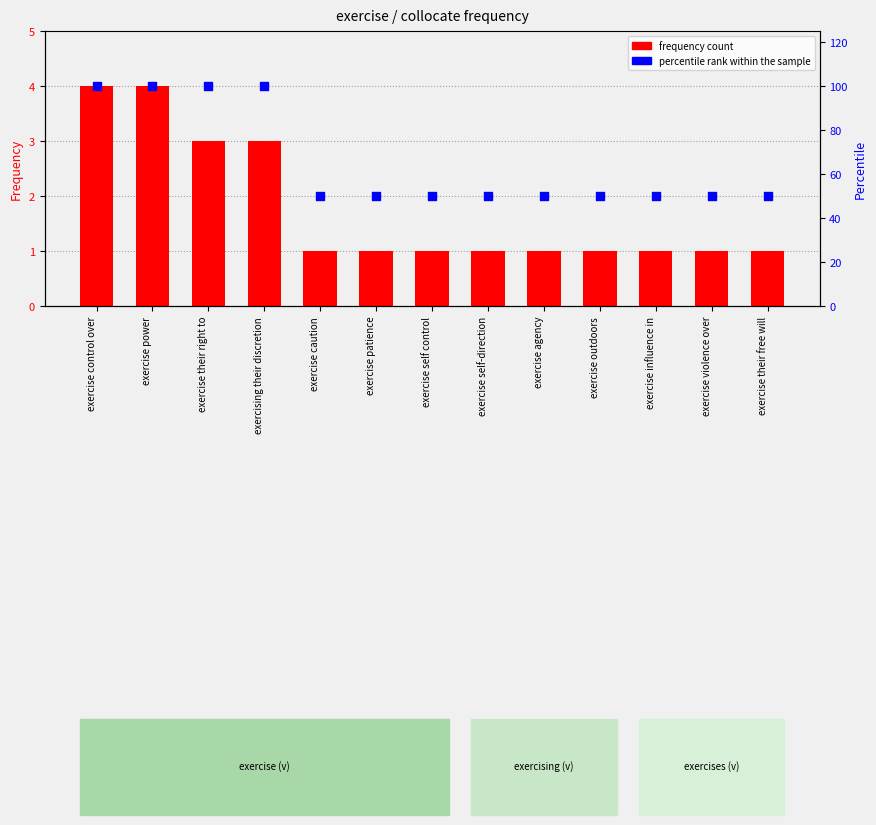

Which series contains the lowest Y value?

frequency count